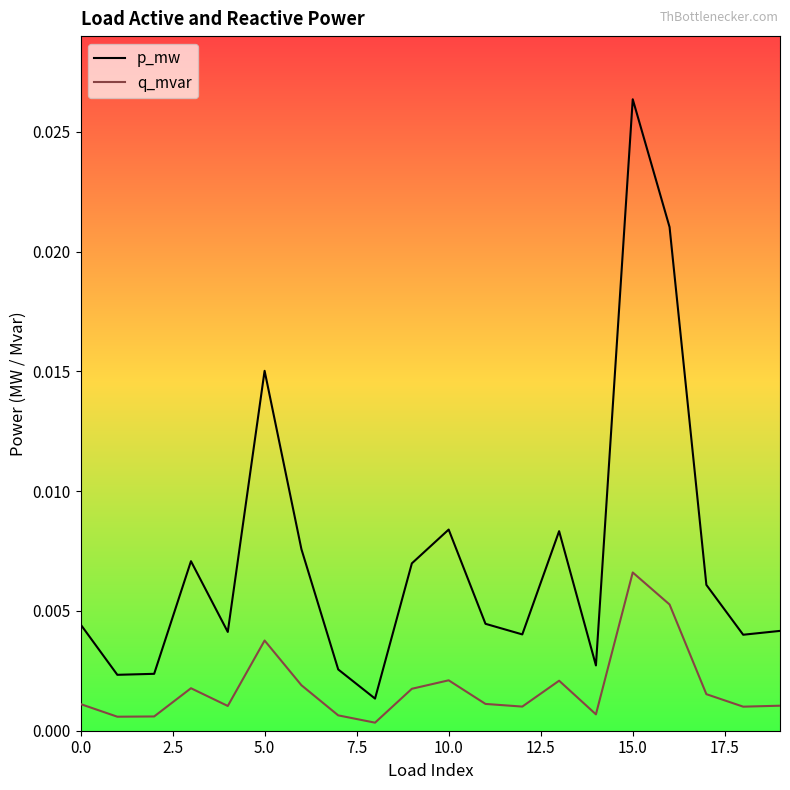

Which series has the widest spread of values?

p_mw